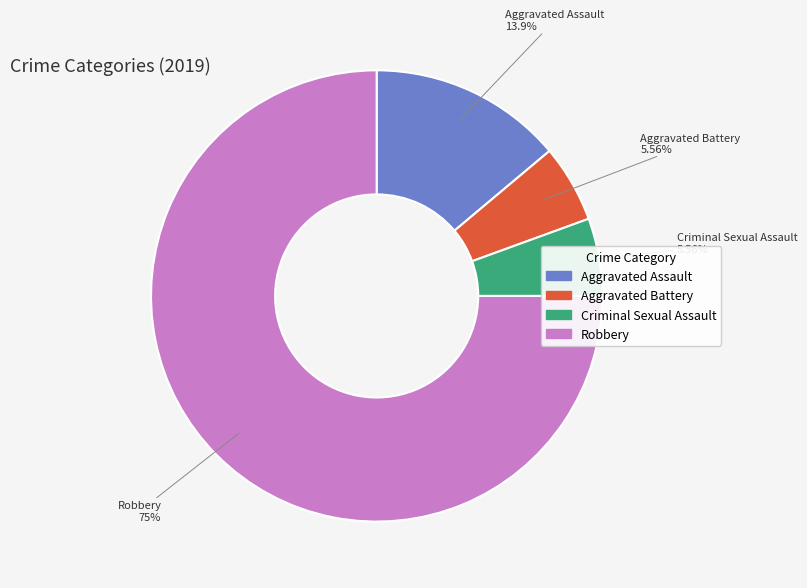

What is the majority slice?

Robbery